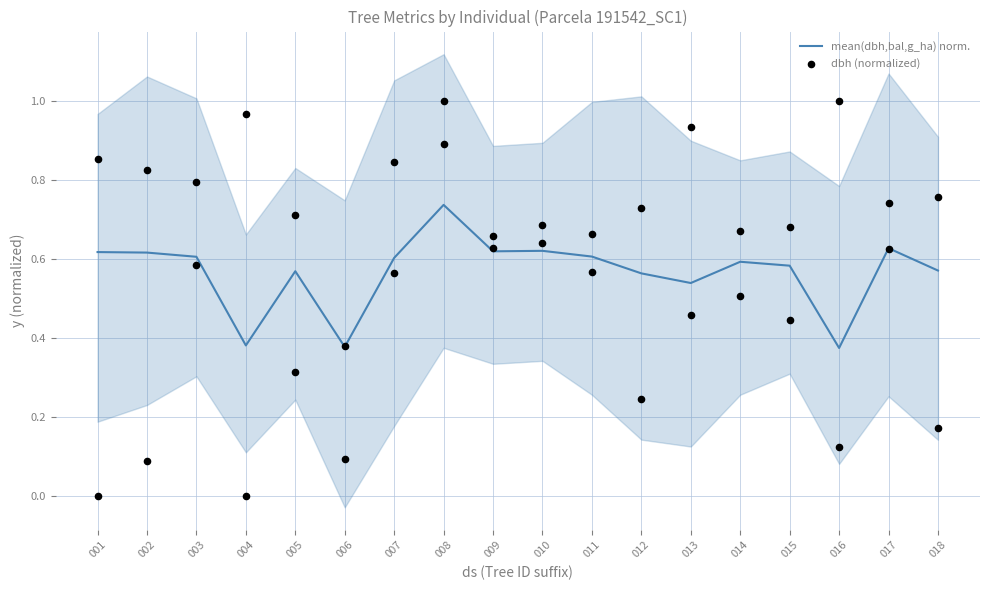

At how many categories does at least one series exceed 0?

18